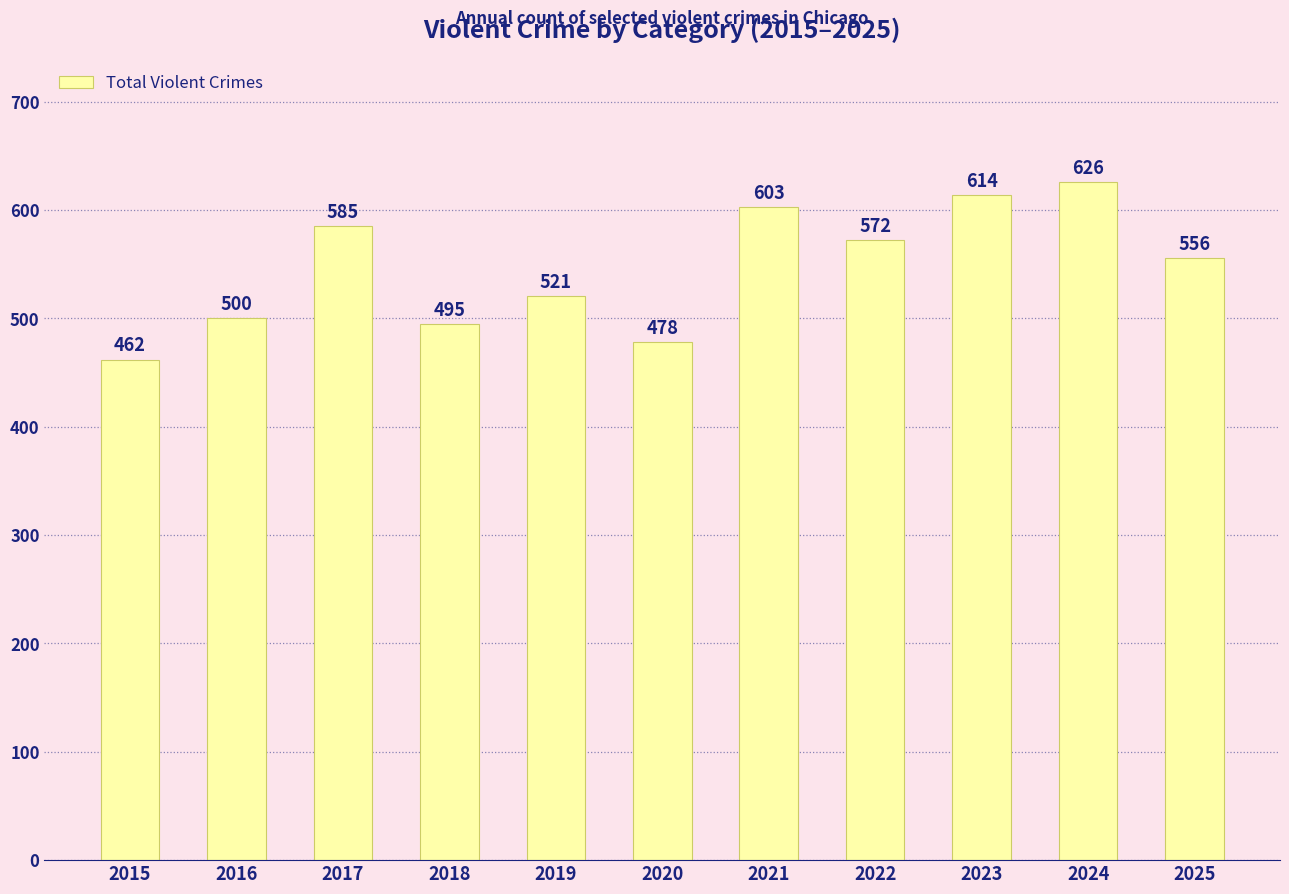

What is the difference between the second highest and second lowest values?

136